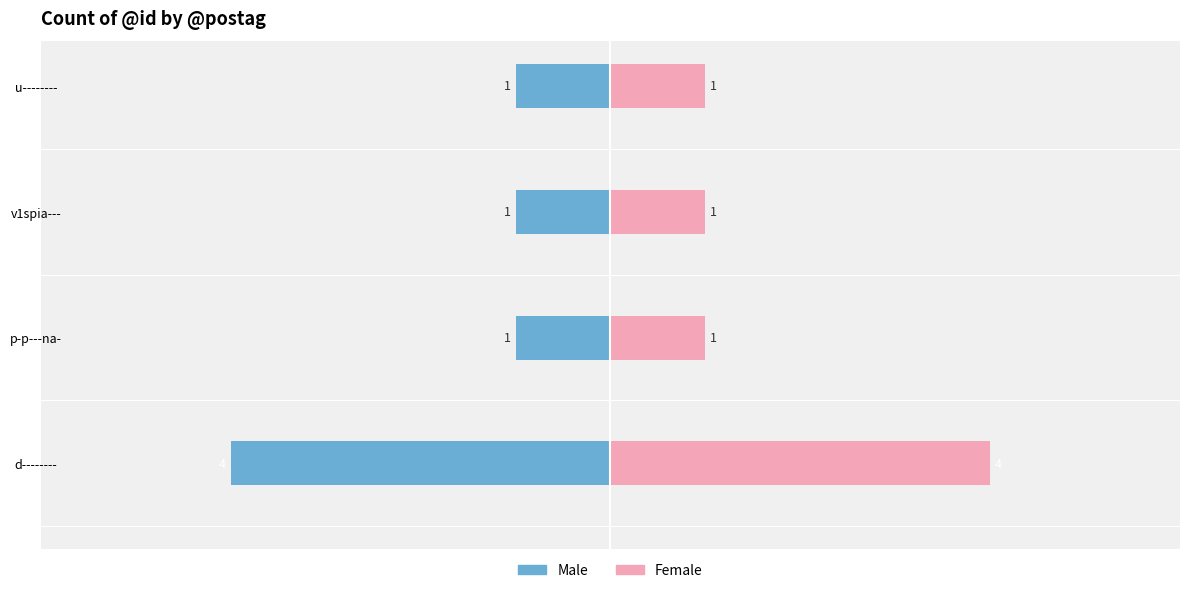

Rank the series by their average value, from lowest to highest.

Male, Female